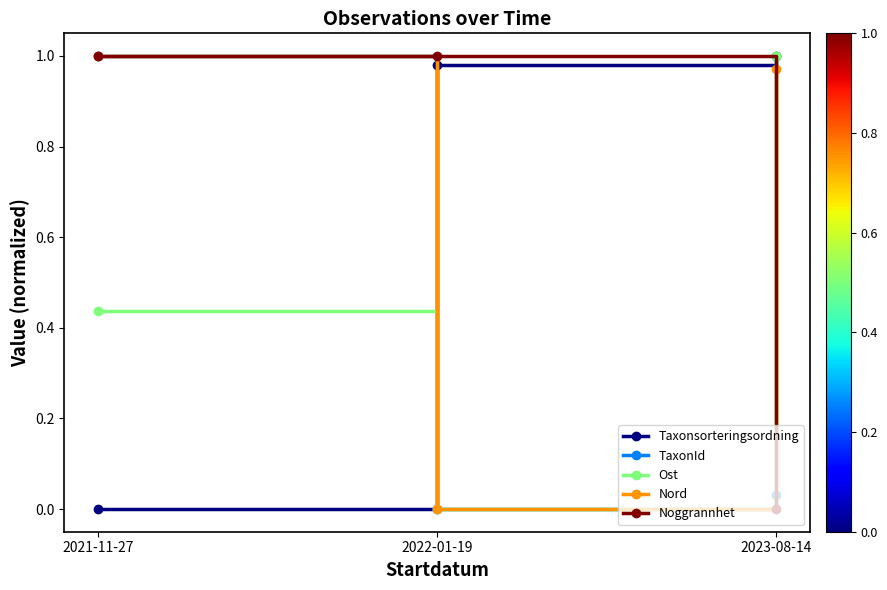

Is it true that Ost equals 0.8 at 2021-11-27?

False